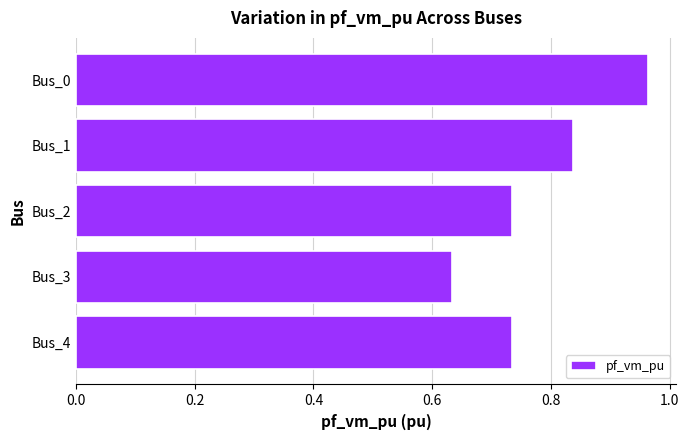

Are the bars horizontal?

Yes